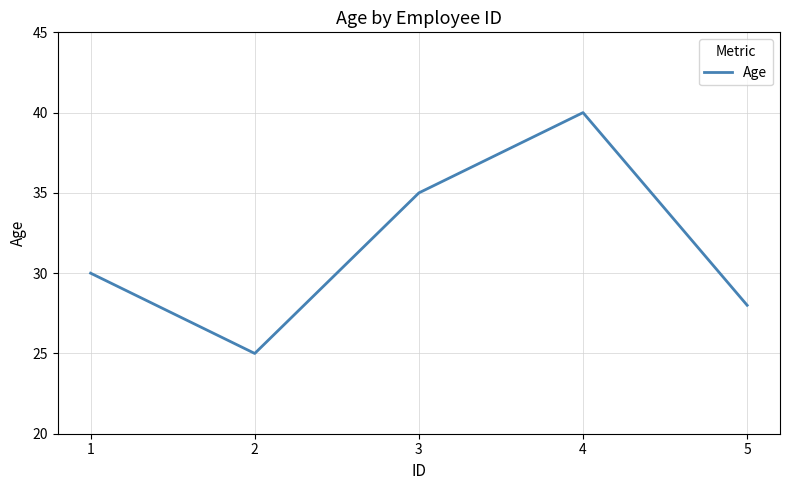

List the labels in order of value, smallest first.

2, 5, 1, 3, 4